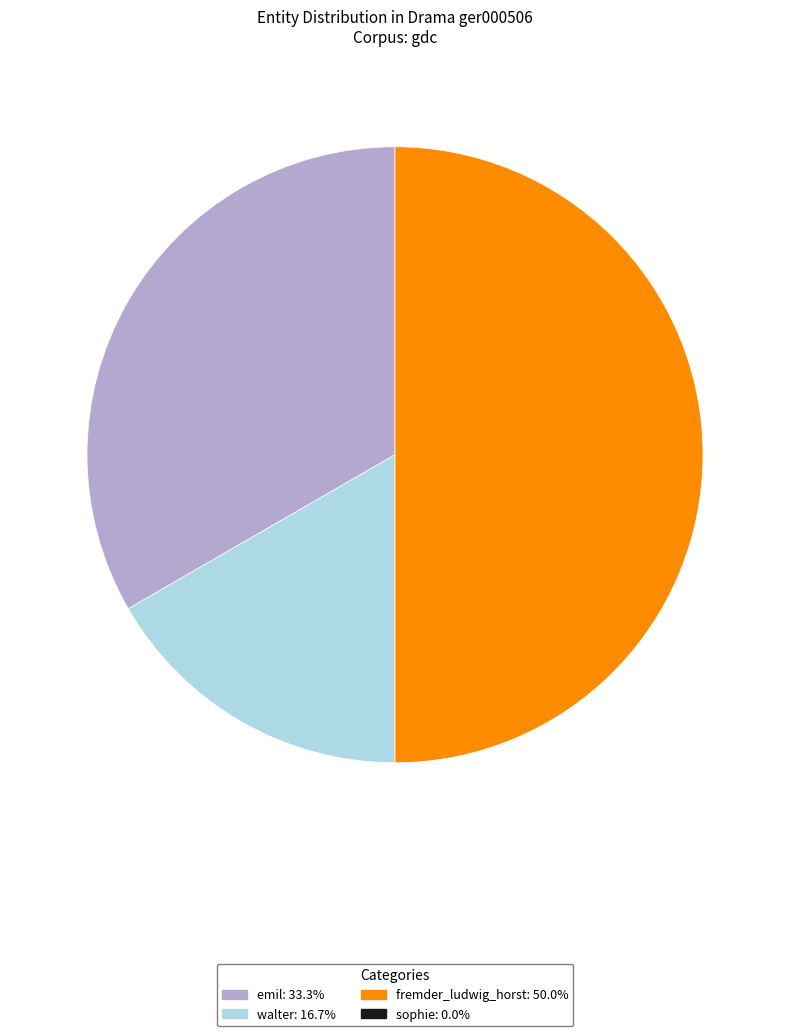

How many segments does this pie chart have?

3